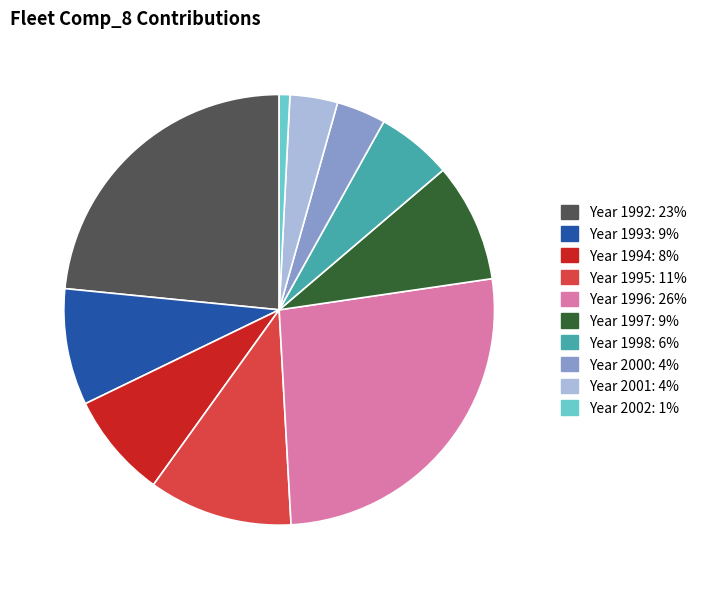

Is there any slice that represents more than half of the pie?

No